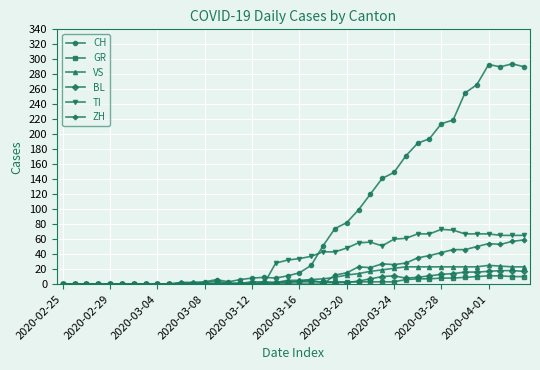

What is the difference between the maximum and minimum values in the ZH series?

59